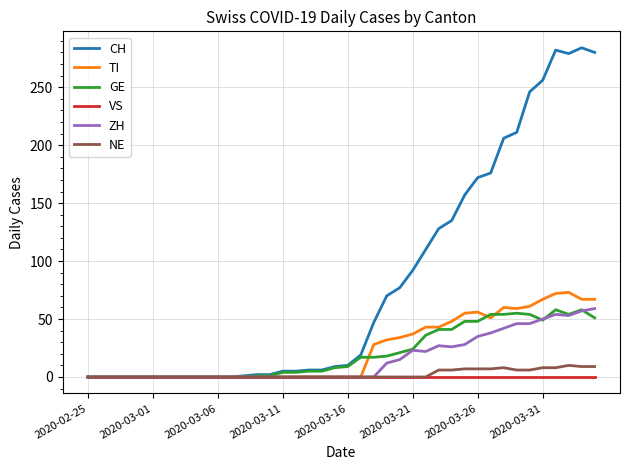

What is the greatest value displayed?

284